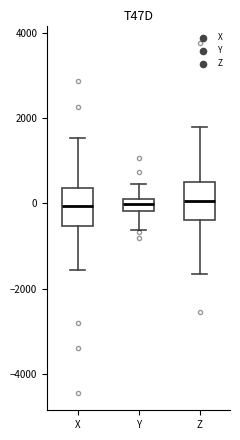

Where does the lower whisker of the box for Y end on the y-axis? The values are not printed on the chart, so give them approximately, as read against the axis.

-600